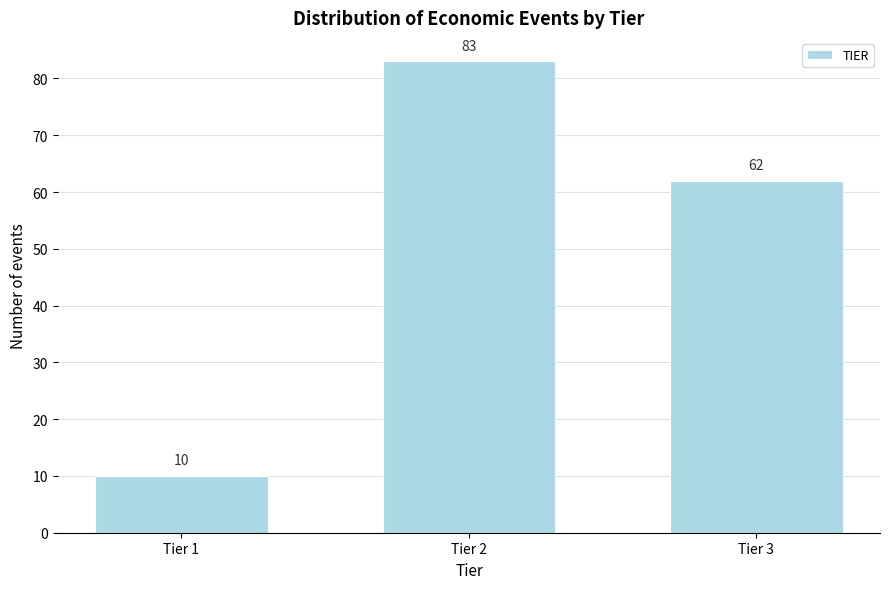

Reading right to left, list all the values displayed in this chart.

Tier 3=62	Tier 2=83	Tier 1=10